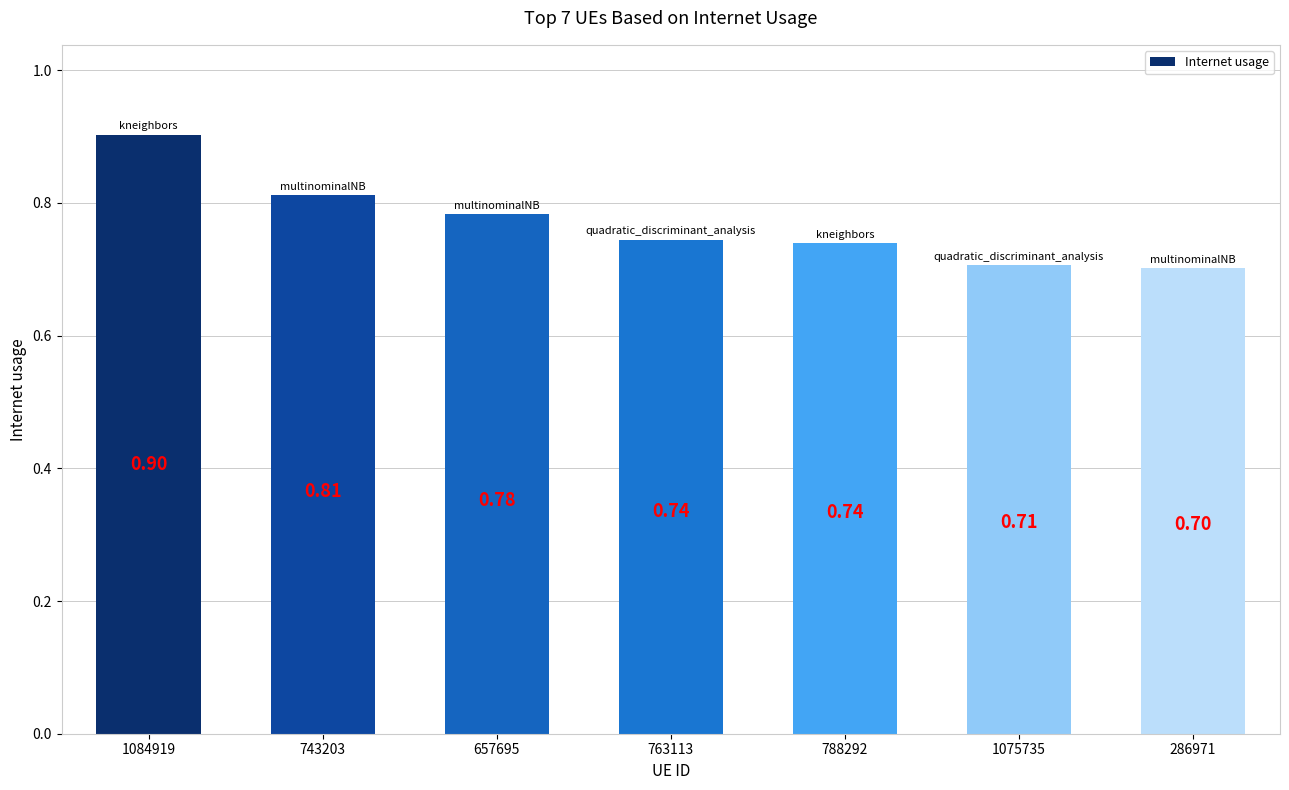

How many categories are shown in the chart?

7